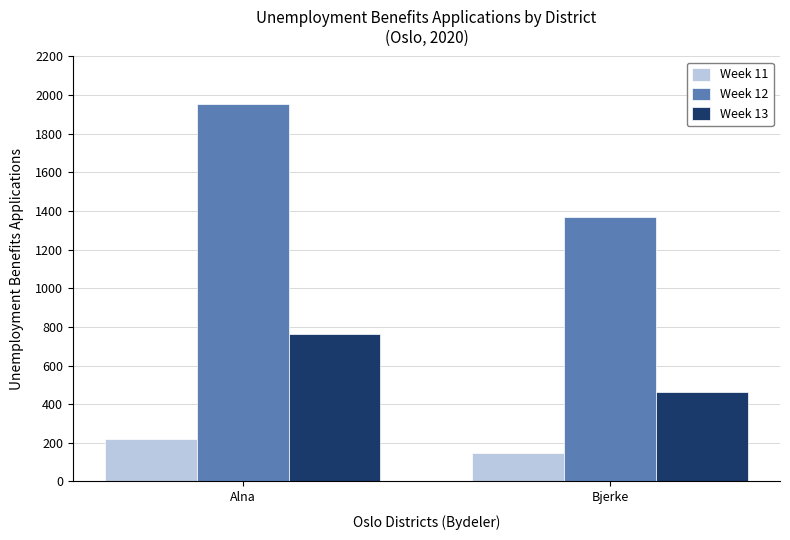

Which category has the lowest value across all series?

Bjerke